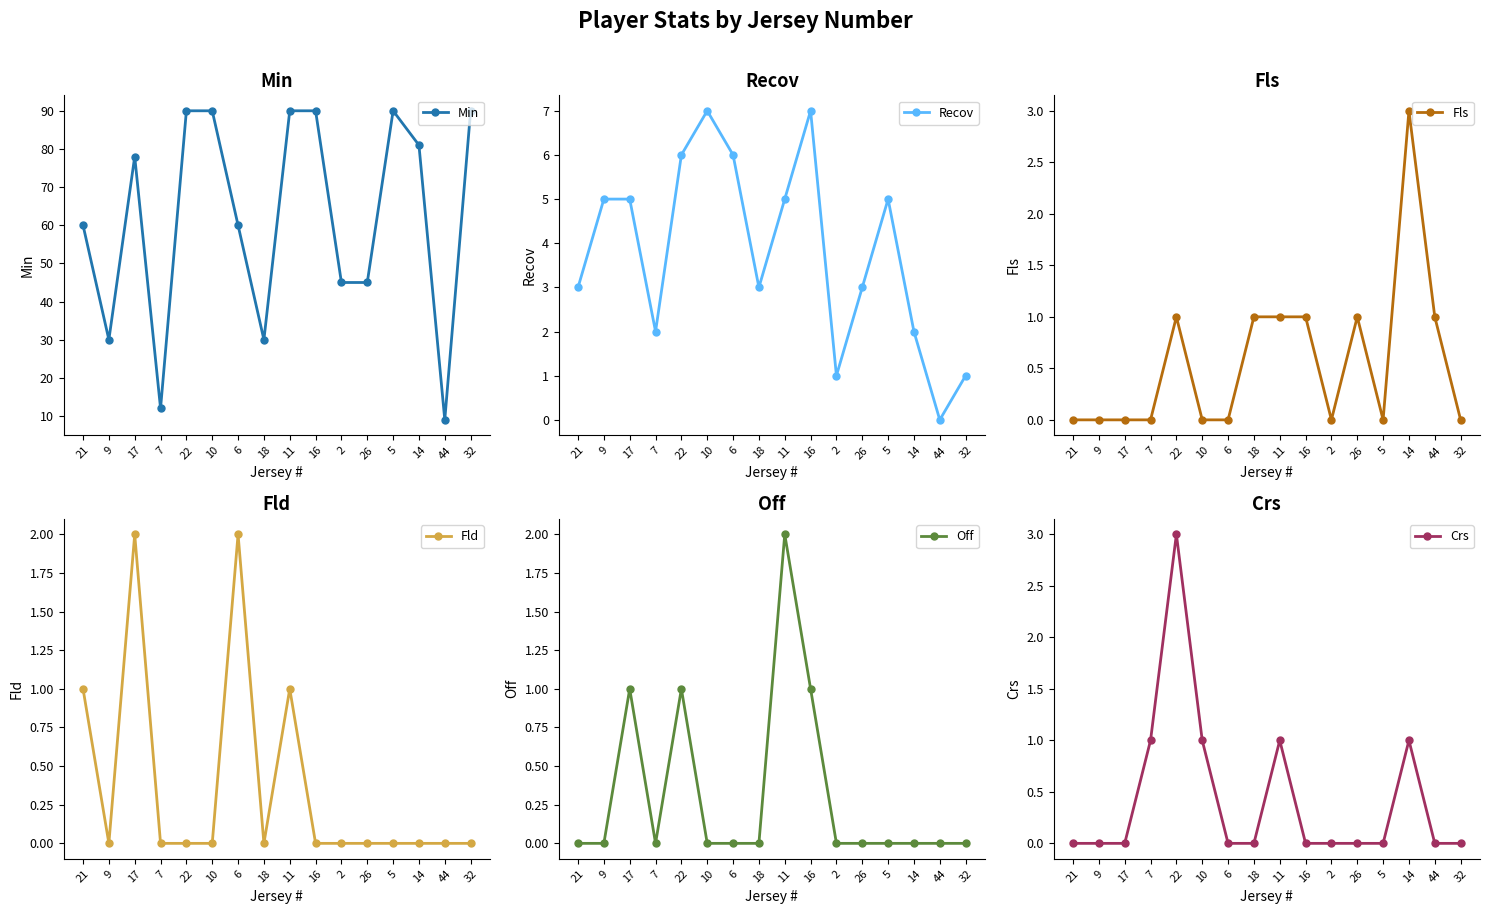

True or false: Fld has more than 0 interior local peaks.

True